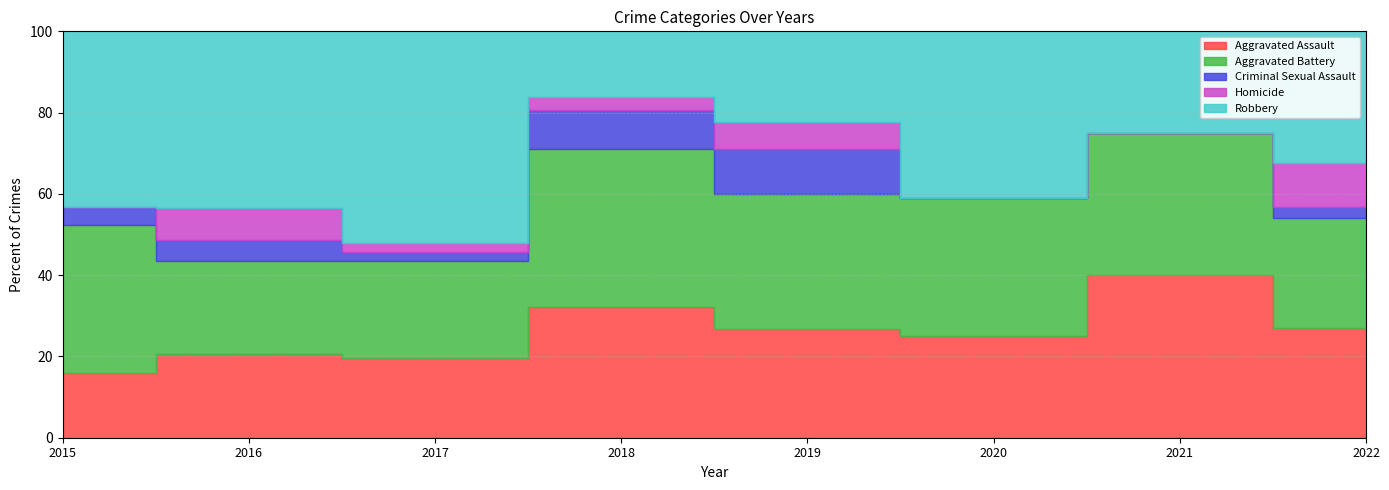

True or false: Robbery and Criminal Sexual Assault intersect in this chart.

False